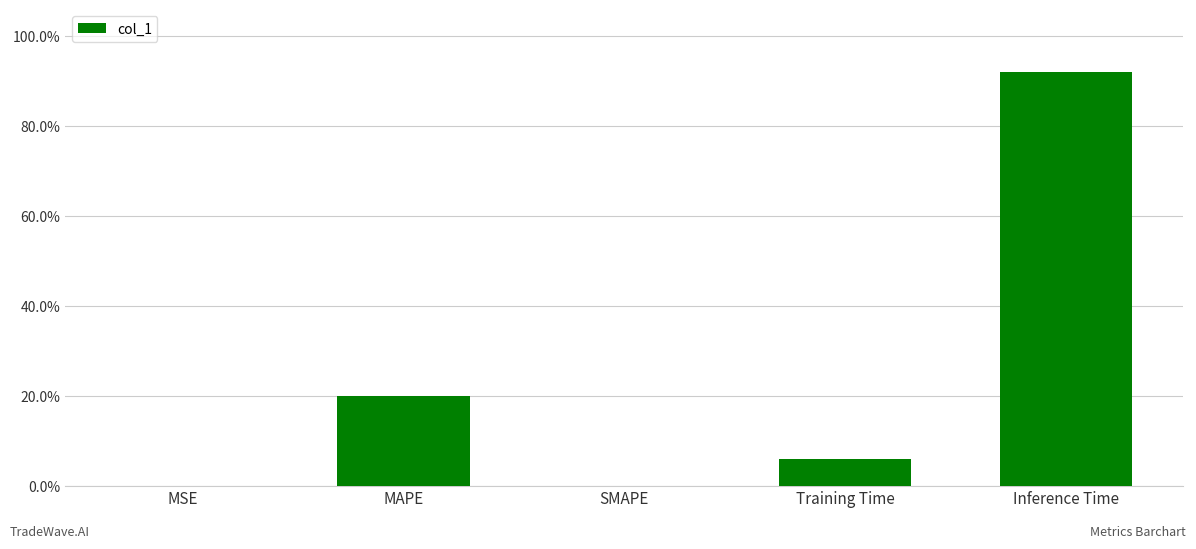

List the labels in order of value, smallest first.

SMAPE, MSE, Training Time, MAPE, Inference Time